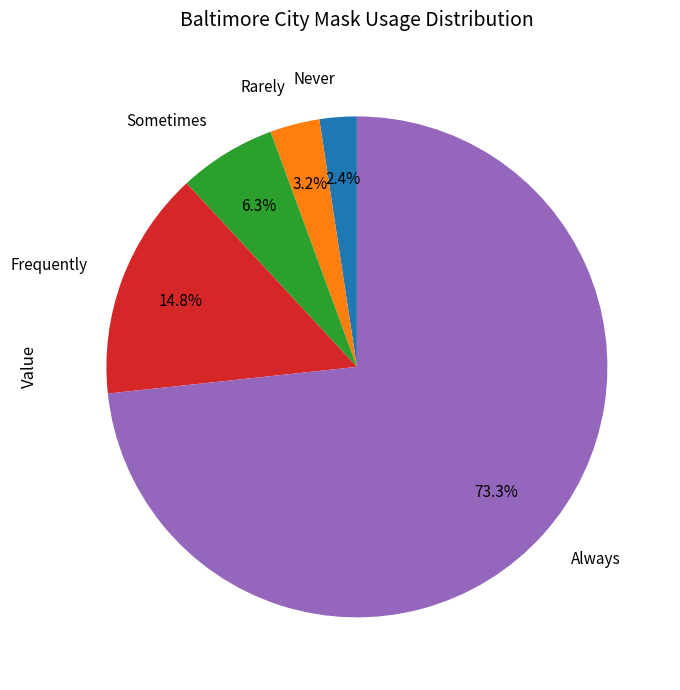

Rank the categories by value from highest to lowest.

Always, Frequently, Sometimes, Rarely, Never